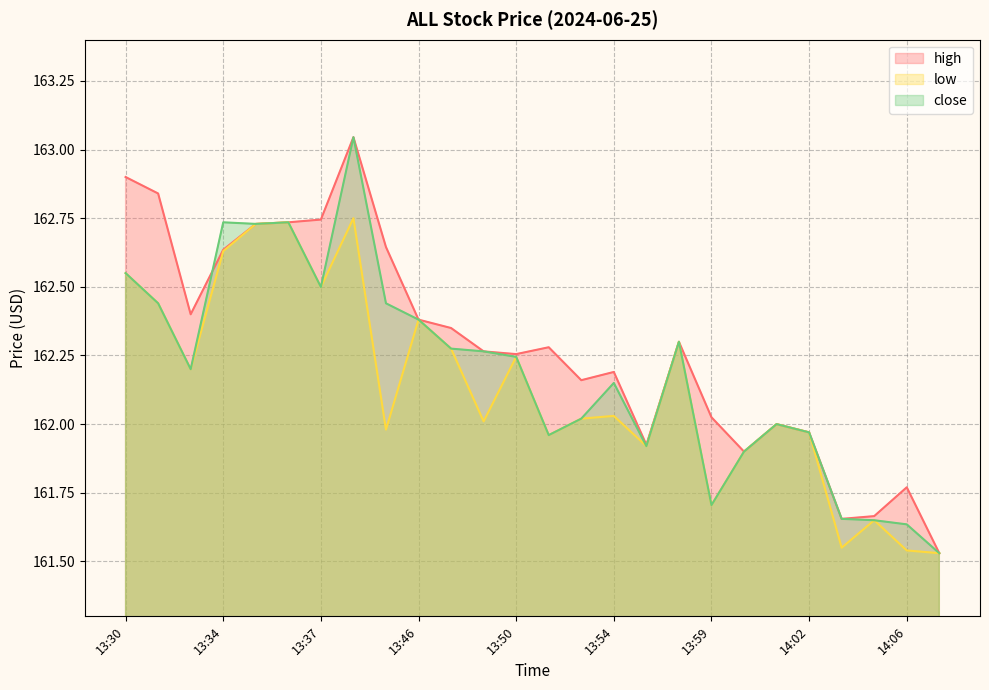

List the series in order of their overall mean, lowest first.

low, close, high